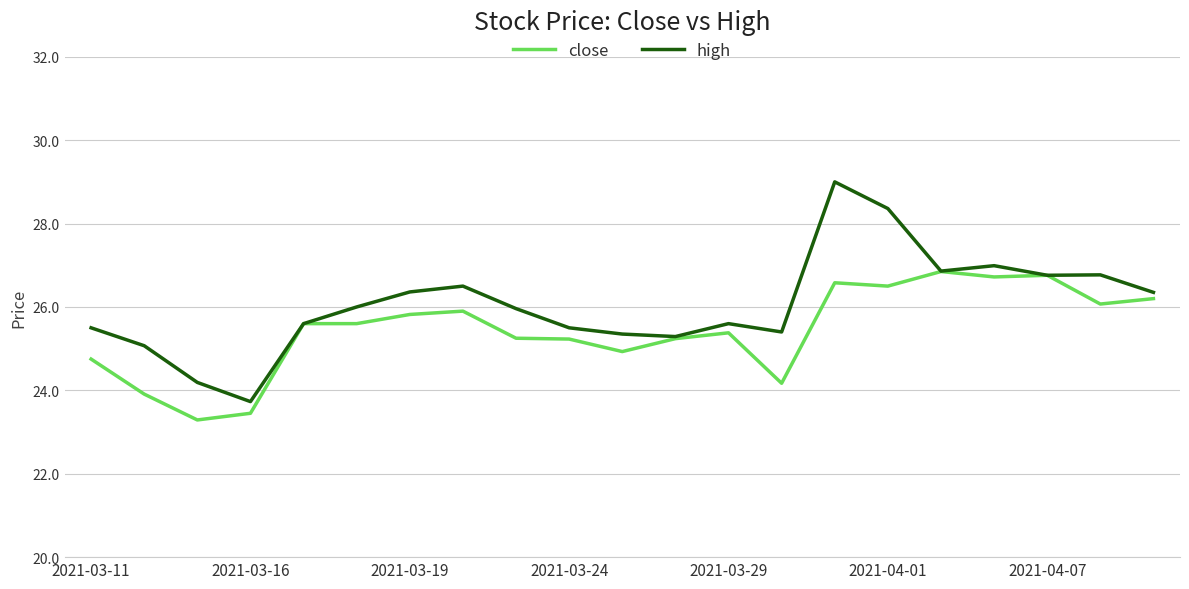

Rank the series by their average value, from highest to lowest.

high, close